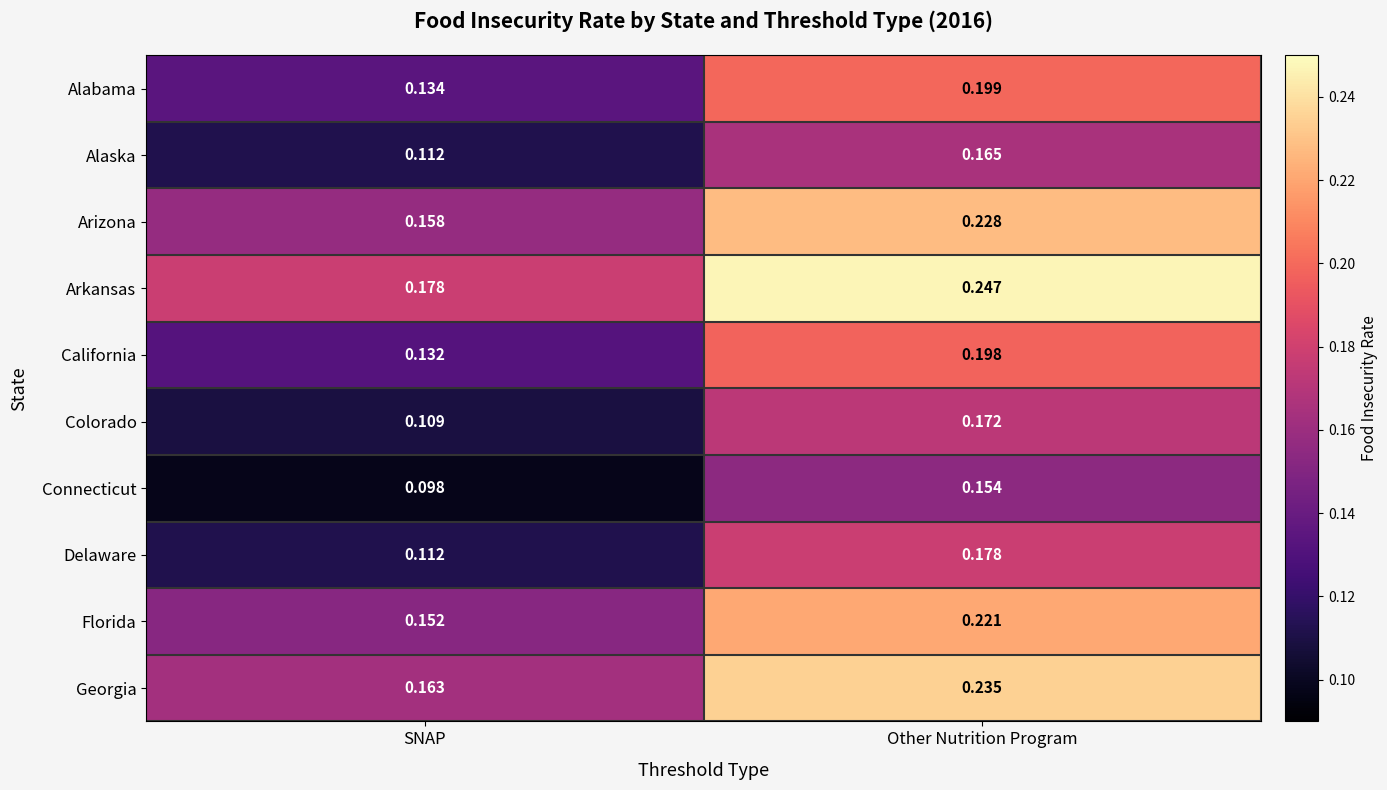

At which label does Florida reach its minimum?

SNAP